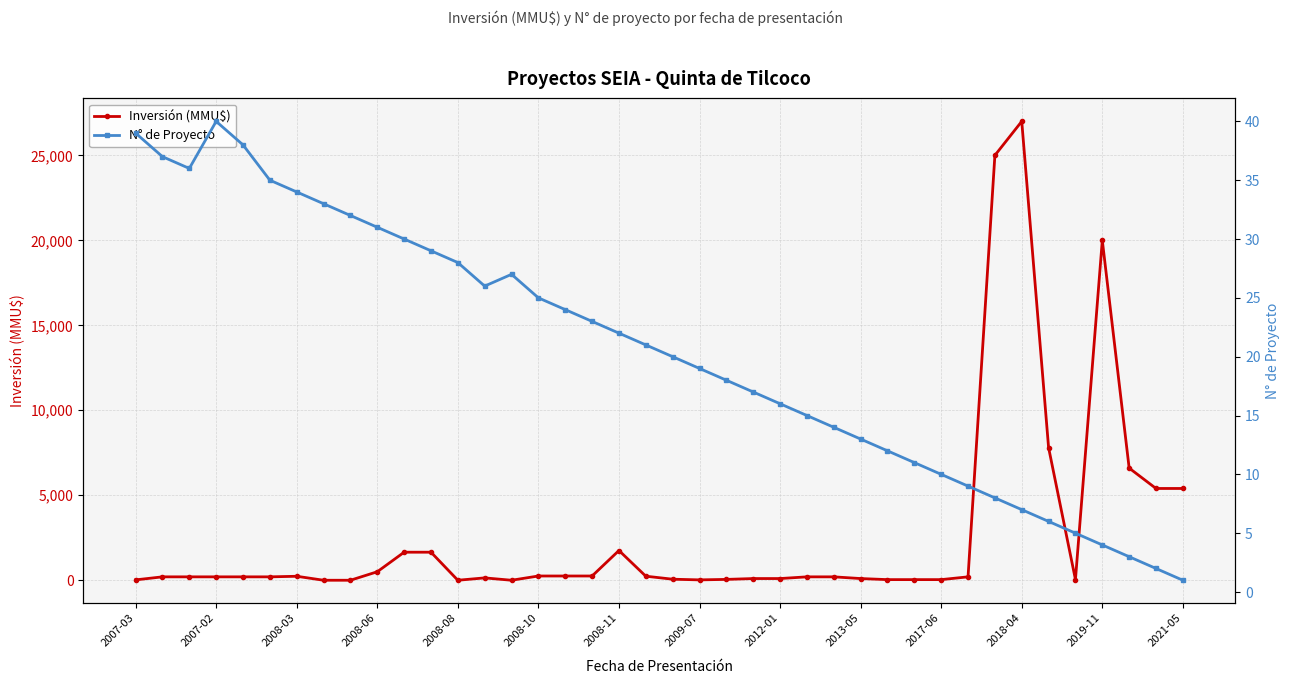

The value of N° de Proyecto at 2021-05 is 2. True or false?

False